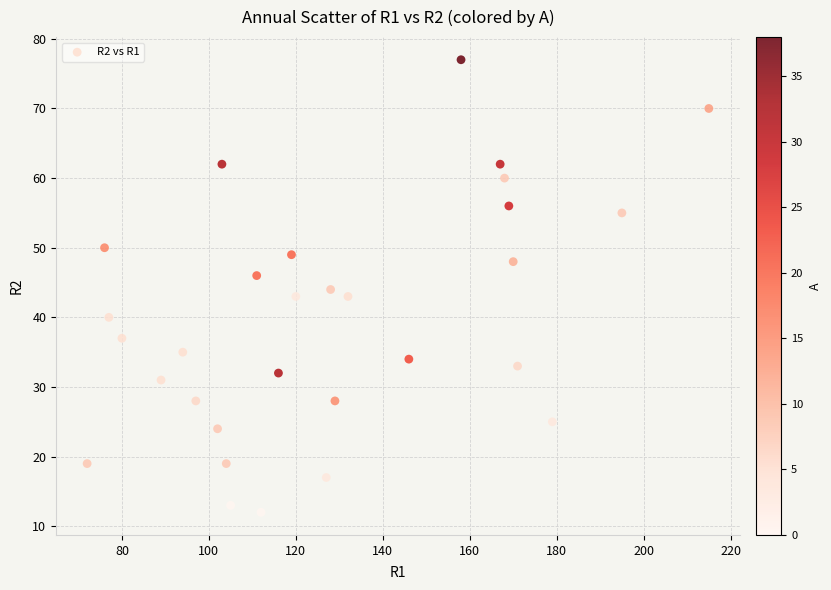

What is the range of Y values (max minus min)?

65